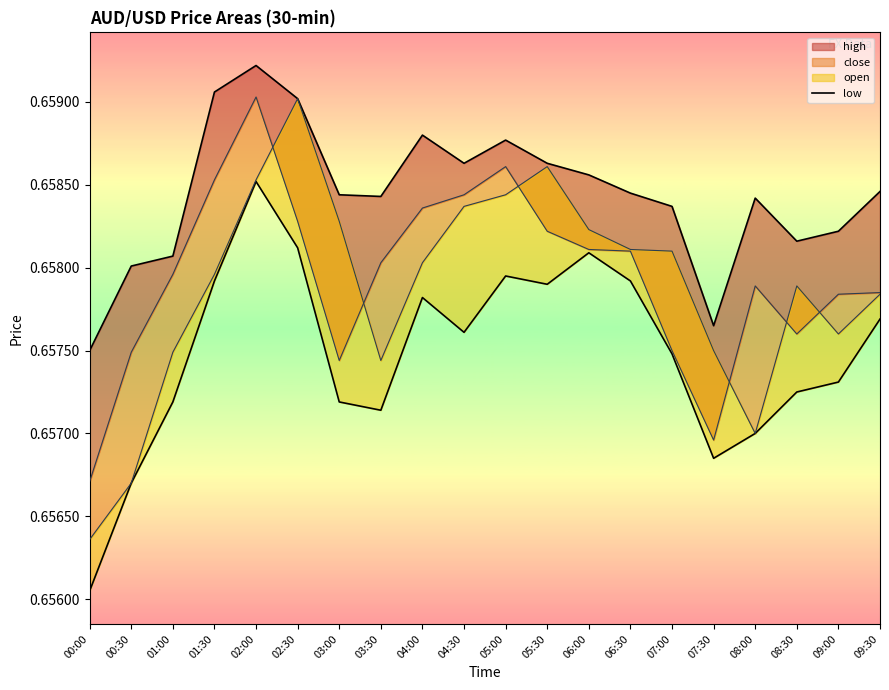

True or false: there are more than 2 points higher than both neighbors.

True